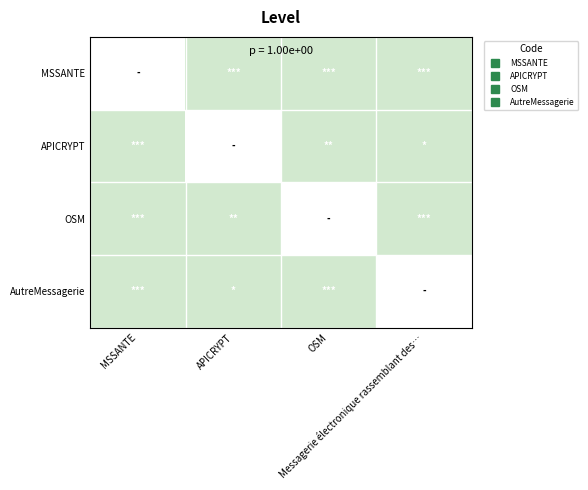

Which label corresponds to the smallest value in the chart?

APICRYPT